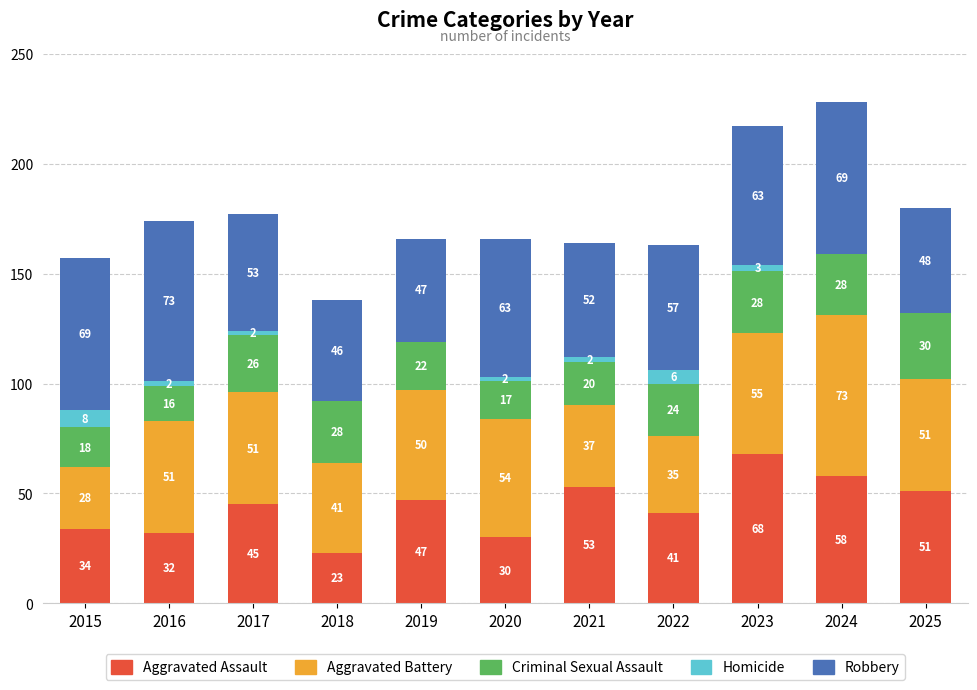

Which category has the highest value in the Aggravated Assault series?

2023